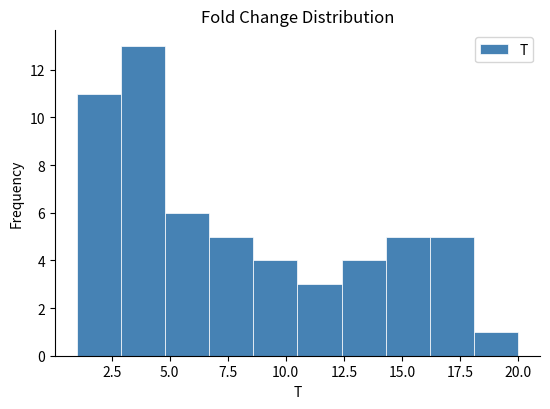

Around what value on the x-axis is the tallest bar? Give the approximate position of its centre, as read against the axis.

4.0